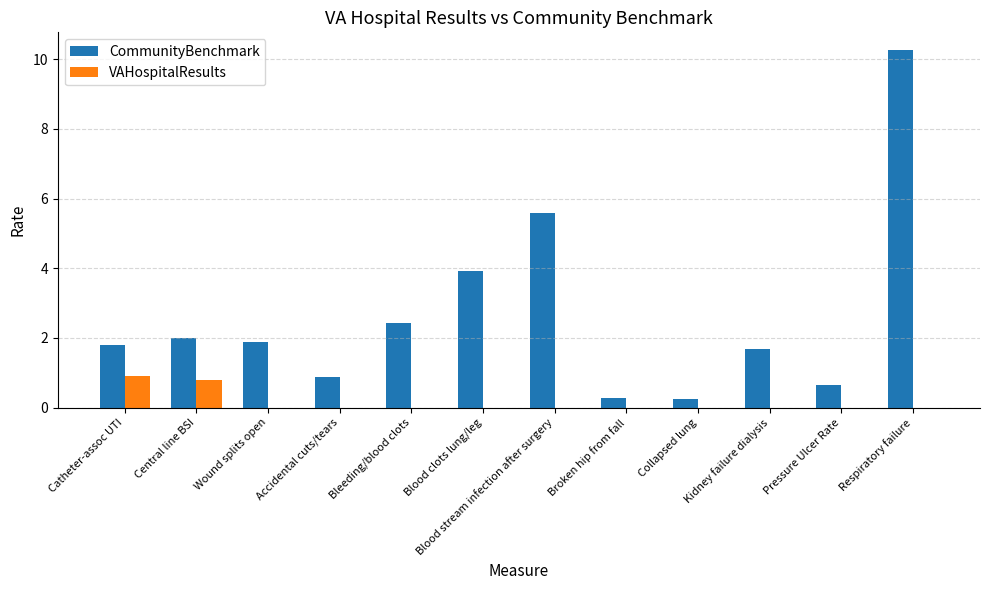

Count the number of data series in this chart.

2